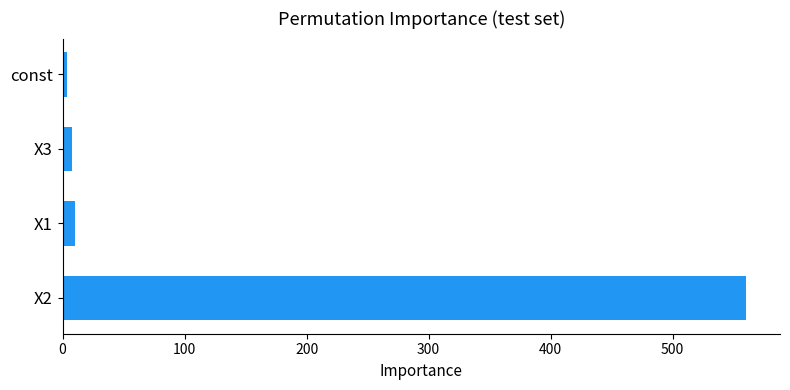

How many bars are there in total?

4